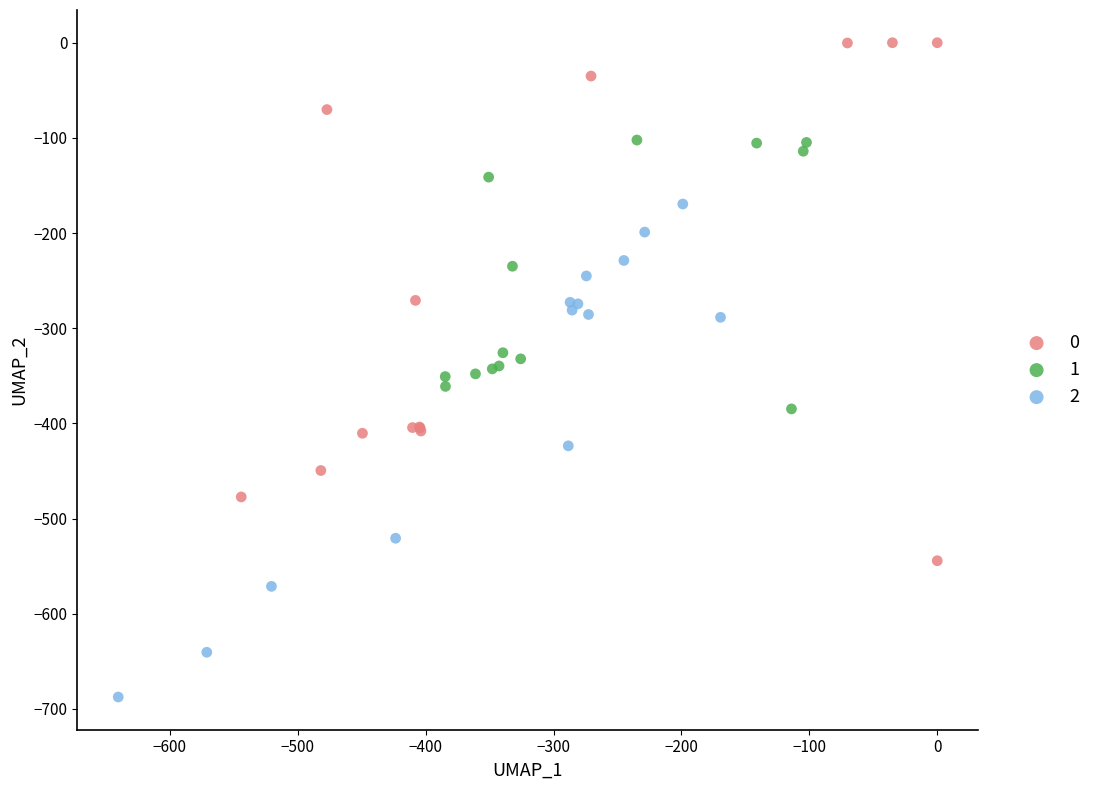

What are all the series names shown in the legend?

0, 1, 2